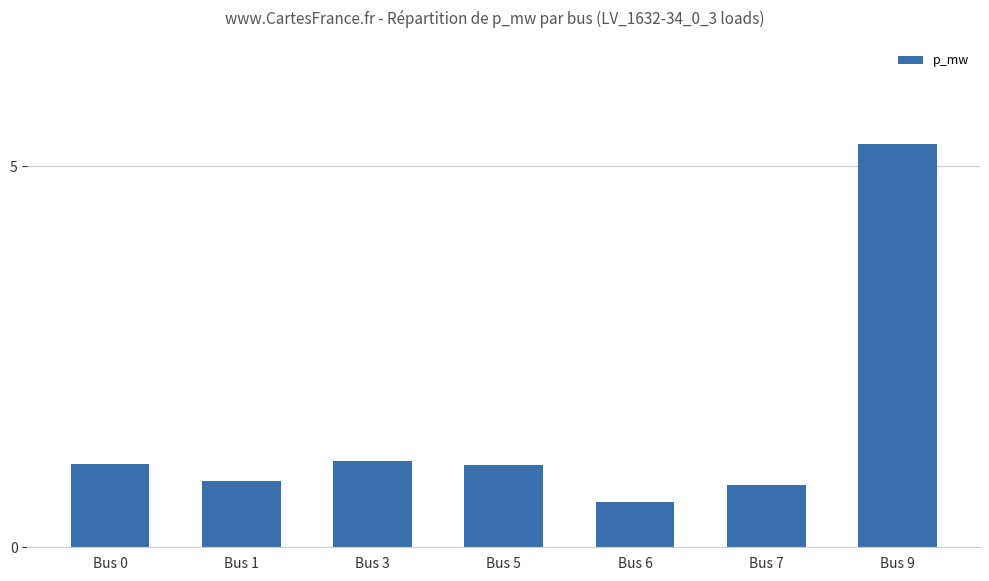

Reading right to left, what are all the values shown in this chart?

Bus 9=5.3	Bus 7=0.8	Bus 6=0.6	Bus 5=1.1	Bus 3=1.1	Bus 1=0.9	Bus 0=1.1